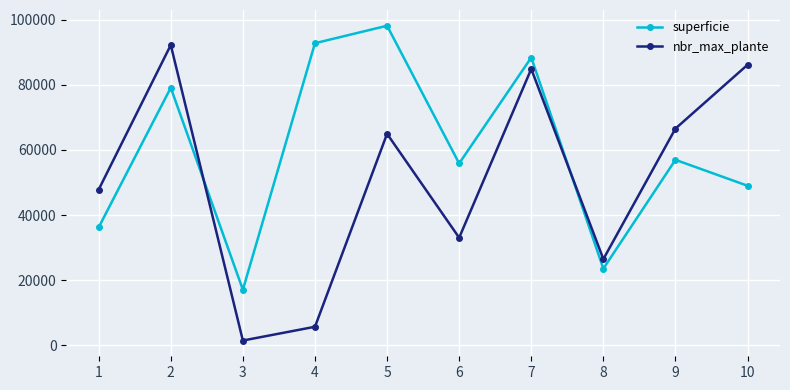

True or false: superficie has a value of 55861 at 6.

True